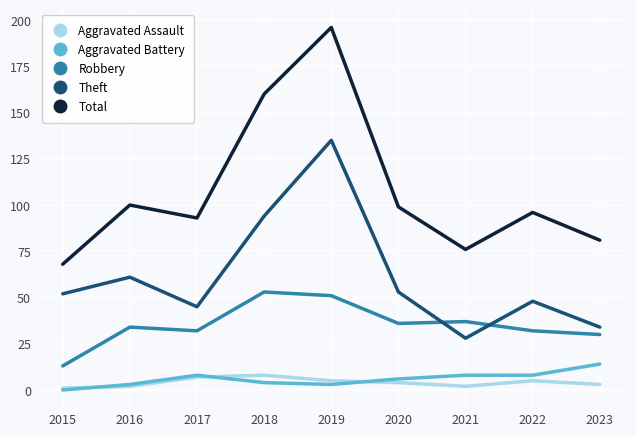

Which series changed the most between 2018 and 2021?

Total